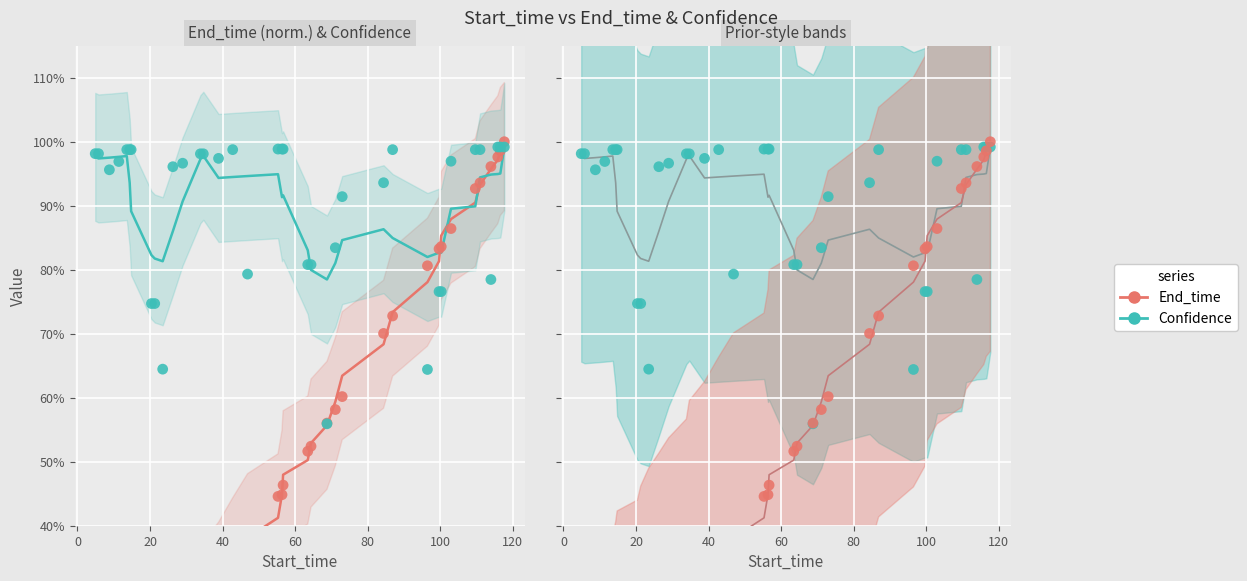

Which series has the largest total across all categories?

Confidence